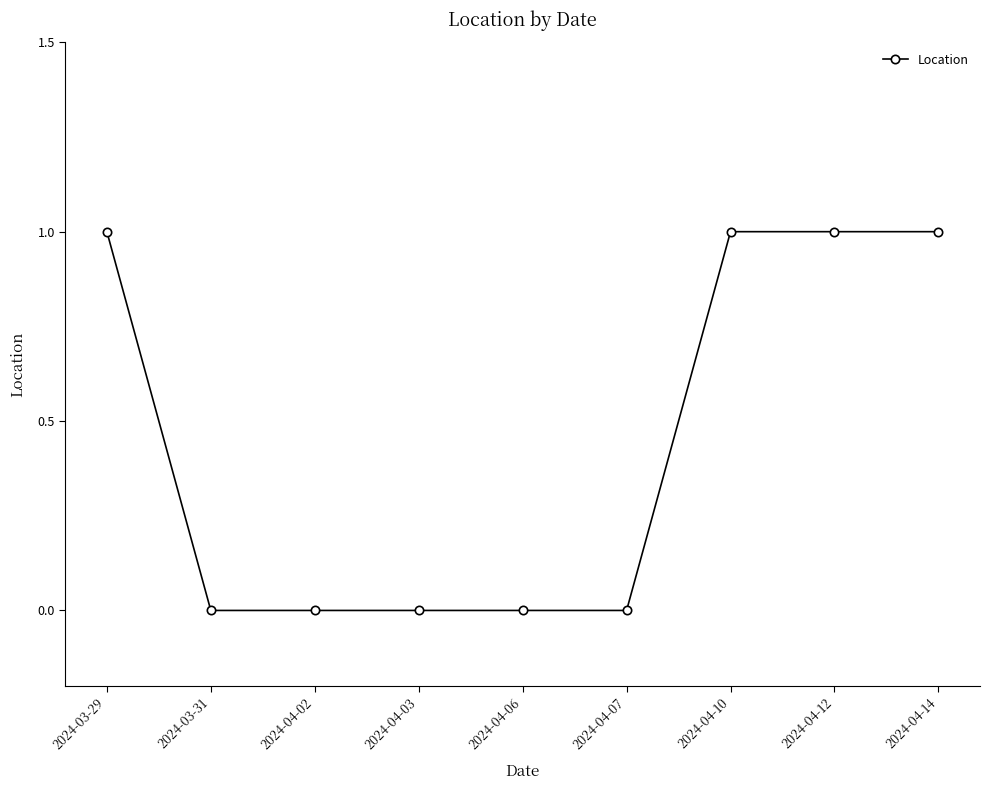

The value at 2024-03-29 is 2. True or false?

False